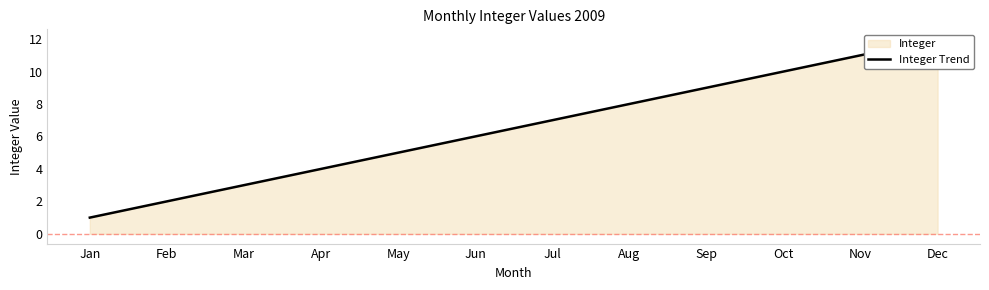

Rank the categories by value from lowest to highest.

Jan, Feb, Mar, Apr, May, Jun, Jul, Aug, Sep, Oct, Nov, Dec